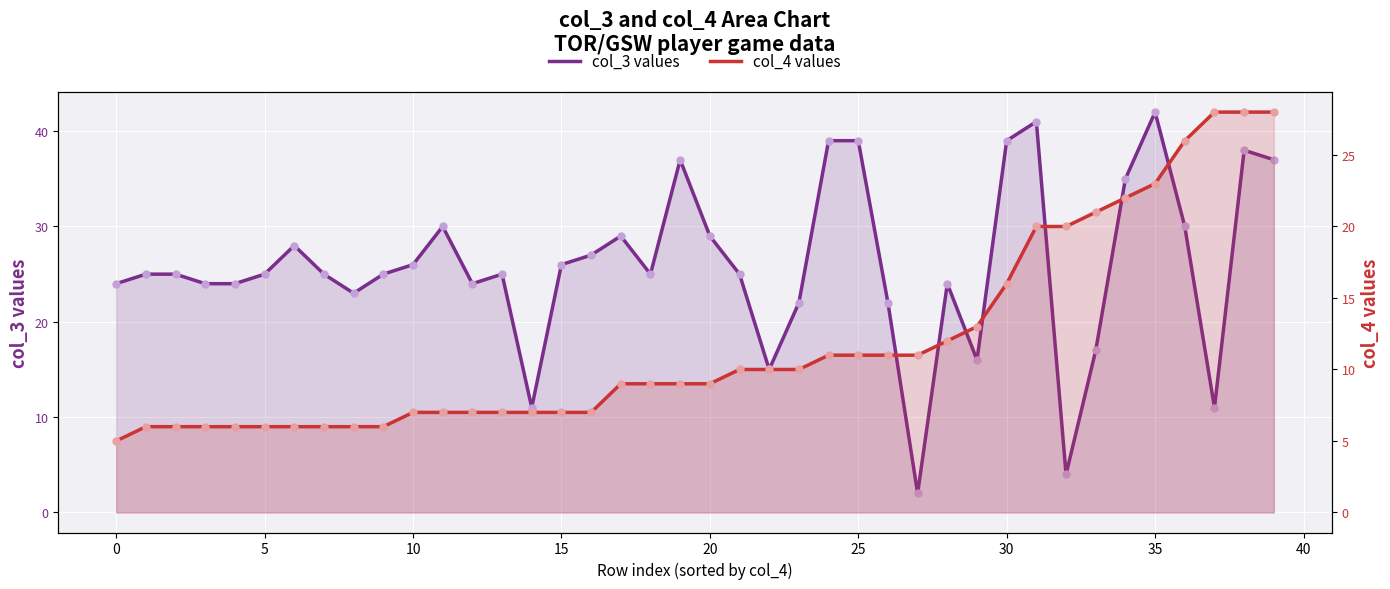

Which series contains the highest Y value?

col_3 values